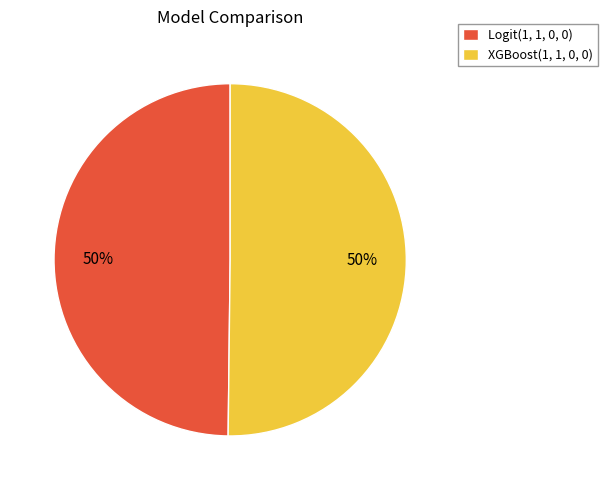

True or false: XGBoost(1, 1, 0, 0) accounts for 50% of the total.

True